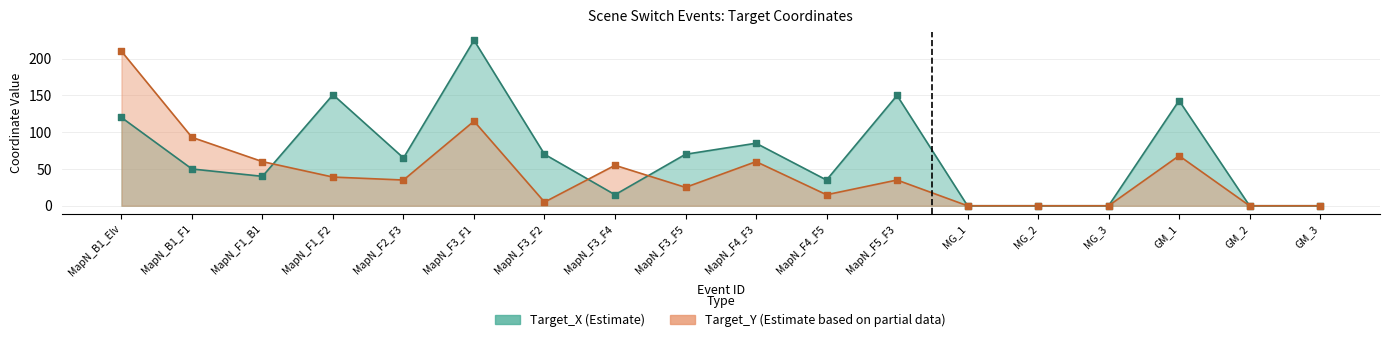

Which series has the largest Y range (max minus min)?

Target_X